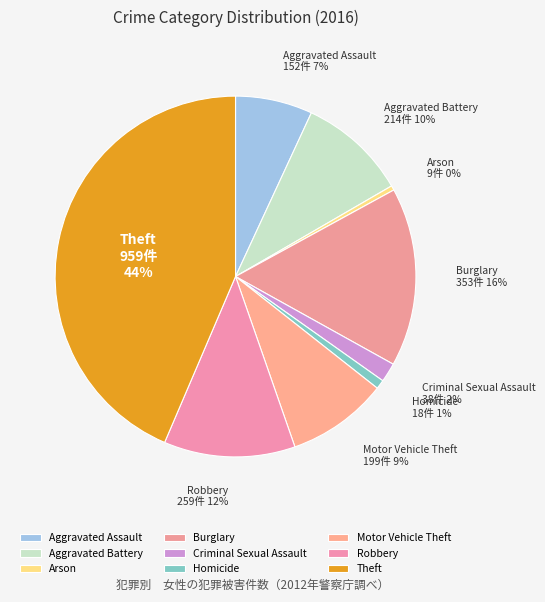

To the nearest percent, what is the combined percentage of Burglary and Criminal Sexual Assault?

18%